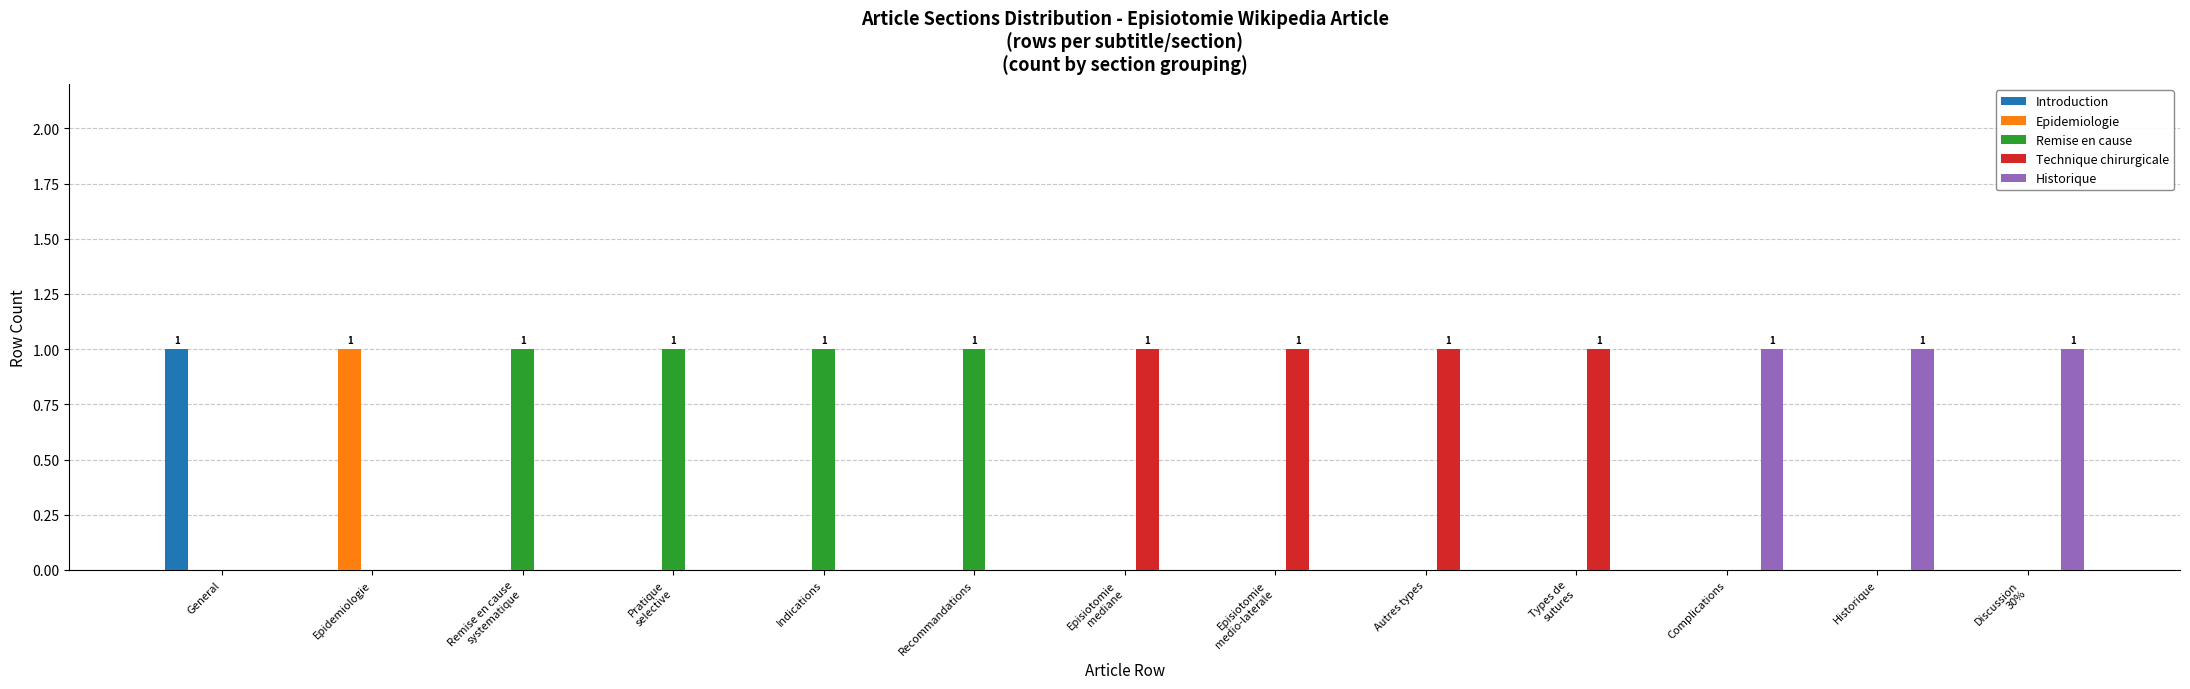

Count the number of categories in the chart.

13